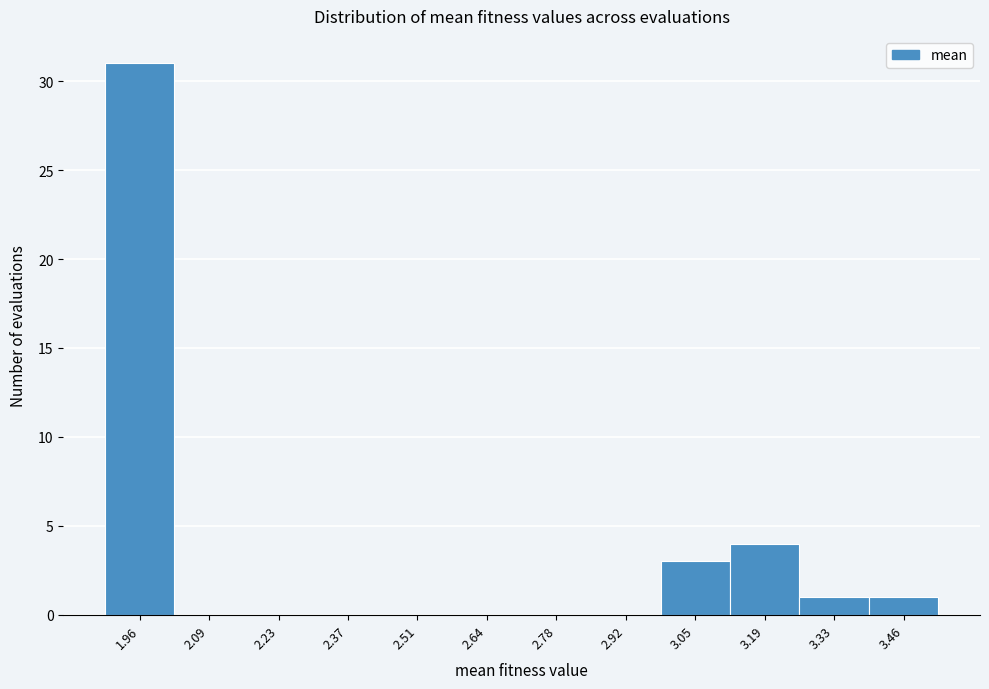

Reading left to right, extract all data points from this chart.

1.96=31	2.09=0	2.23=0	2.37=0	2.51=0	2.64=0	2.78=0	2.92=0	3.05=3	3.19=4	3.33=1	3.46=1